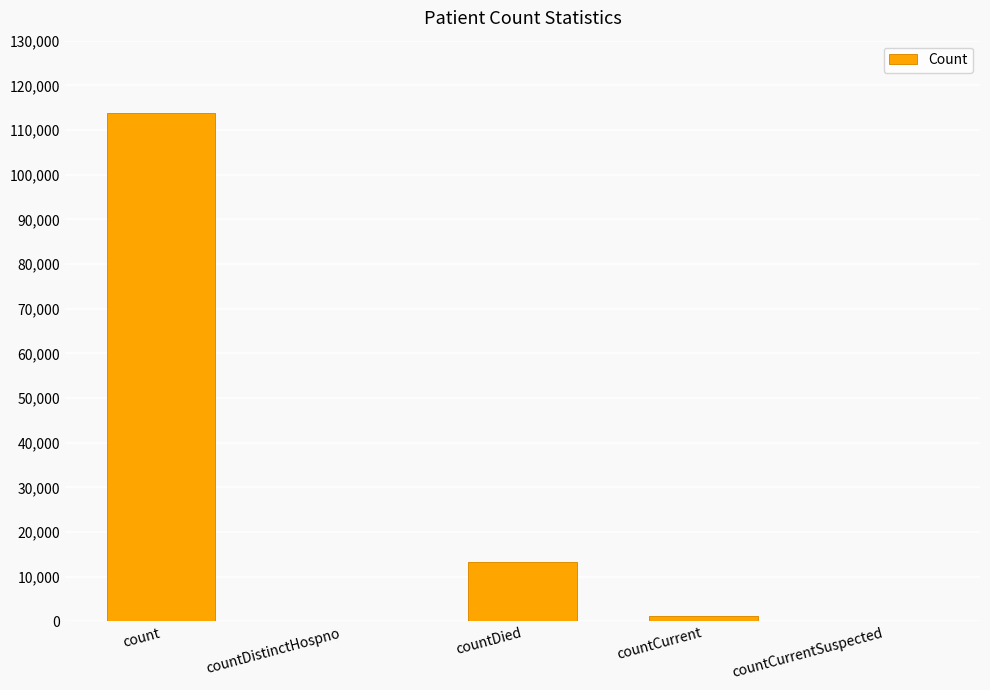

What is the difference between the values at countDied and countCurrent?

12110